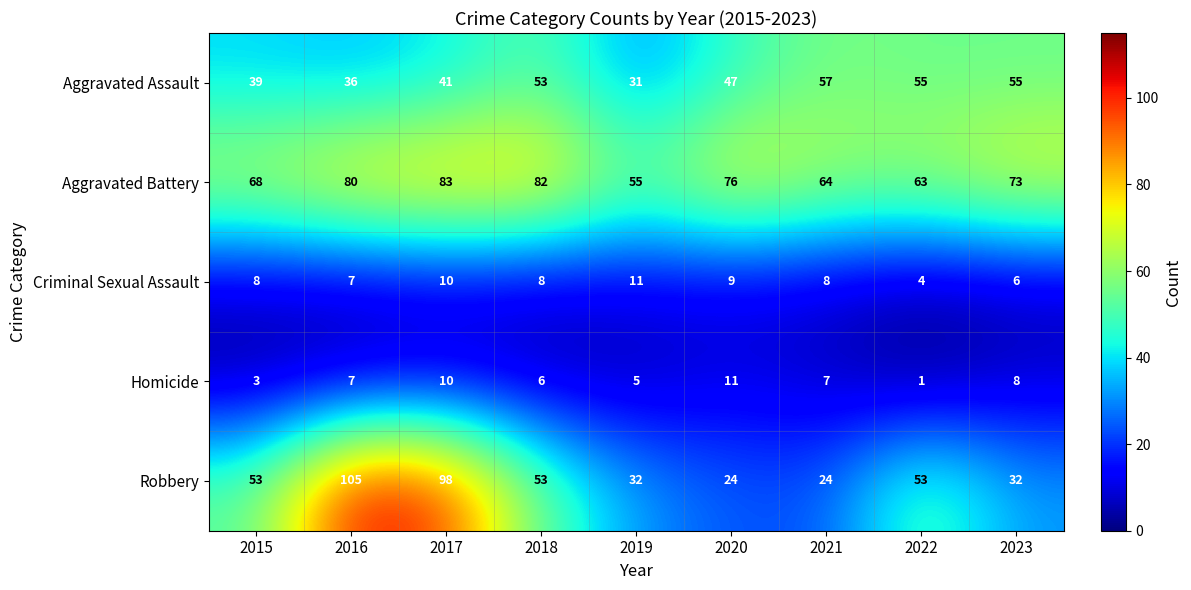

How many distinct data groups are displayed?

5